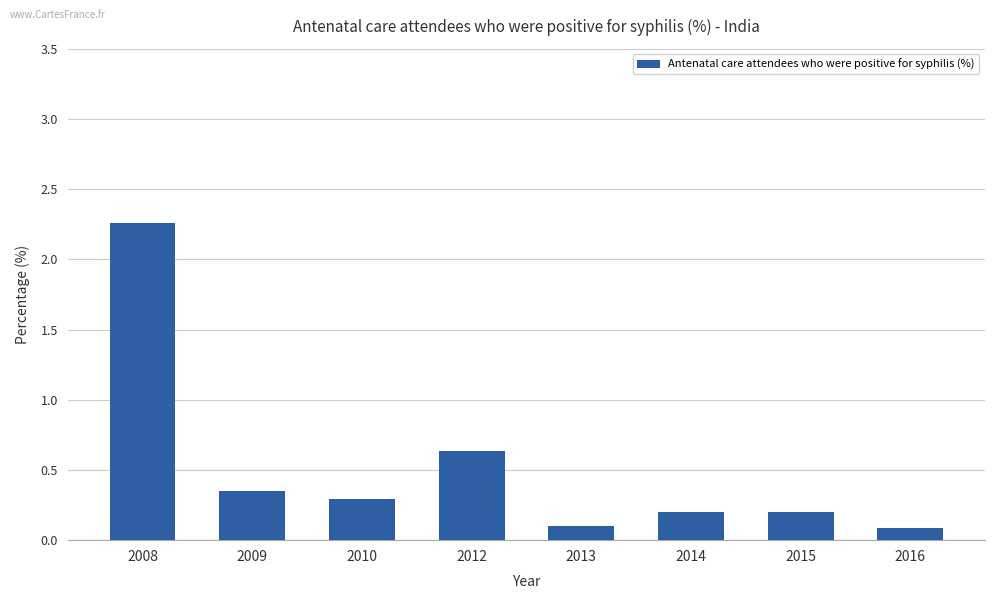

What is the difference between the values at 2008 and 2012?

1.6